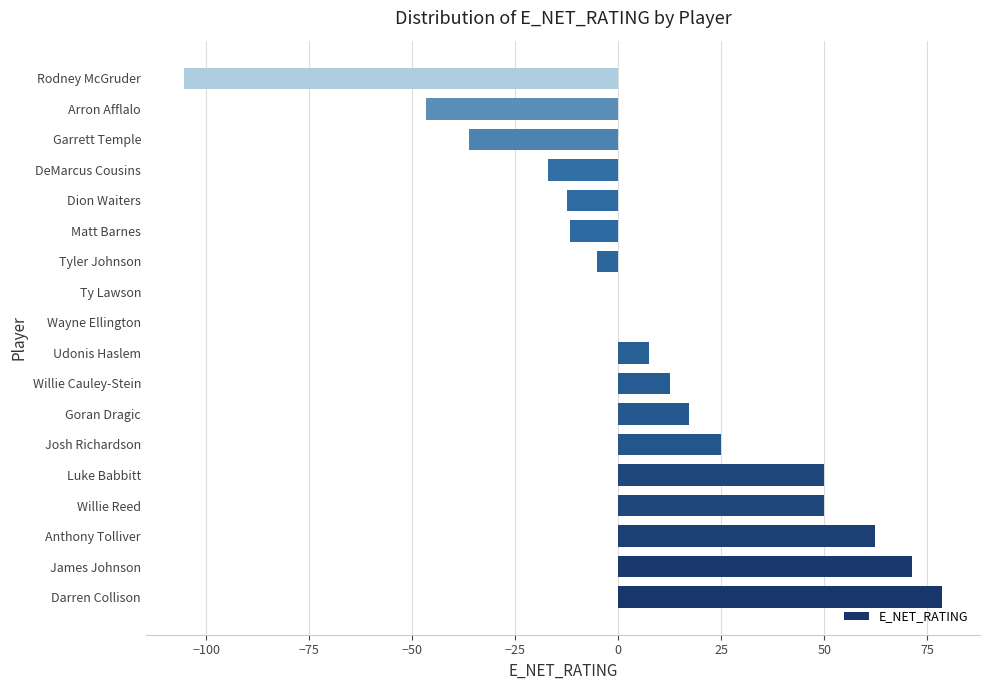

True or false: the data shows -177.1 at Rodney McGruder.

False